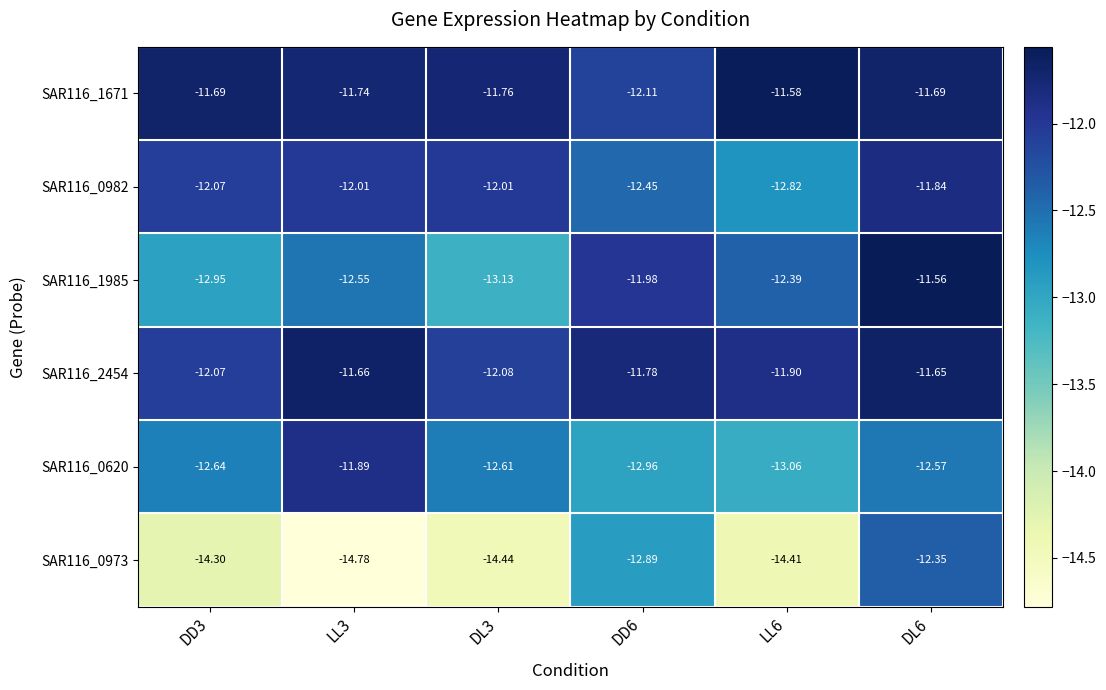

How many data points does each series have?

6